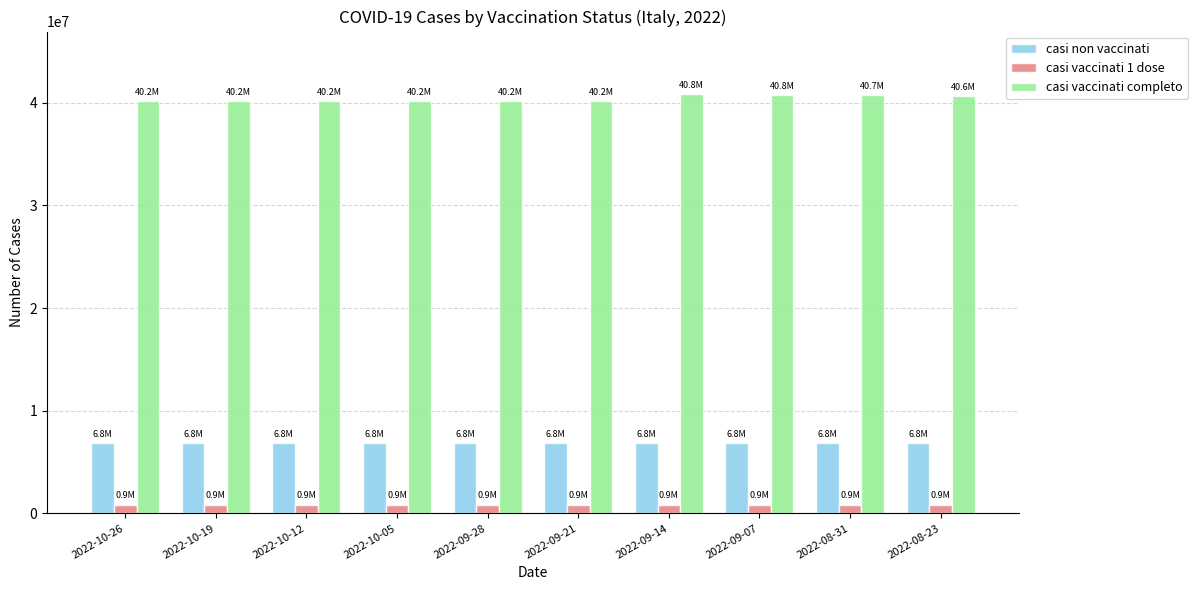

What is the average value of the casi vaccinati completo series?

40402418